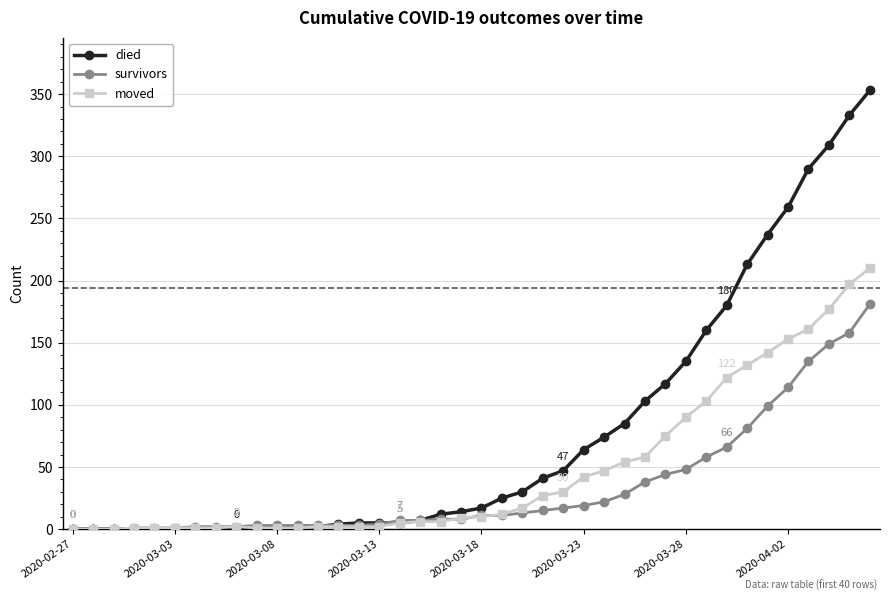

What is the difference between the second highest and minimum values in the survivors series?

158